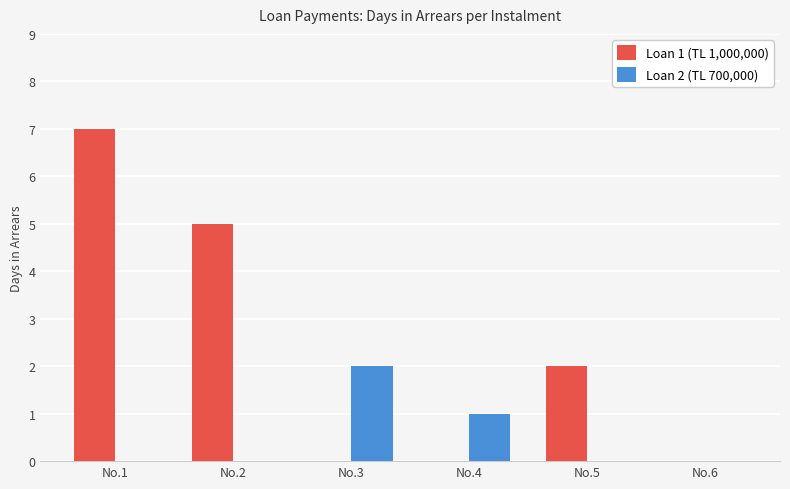

Which series has the largest total across all categories?

Loan 1 (TL 1,000,000)